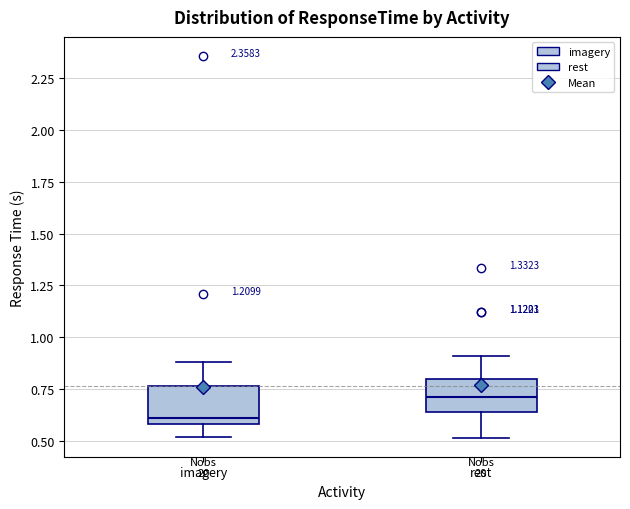

Where does the lower whisker of the box for imagery end on the y-axis? The values are not printed on the chart, so give them approximately, as read against the axis.

0.50